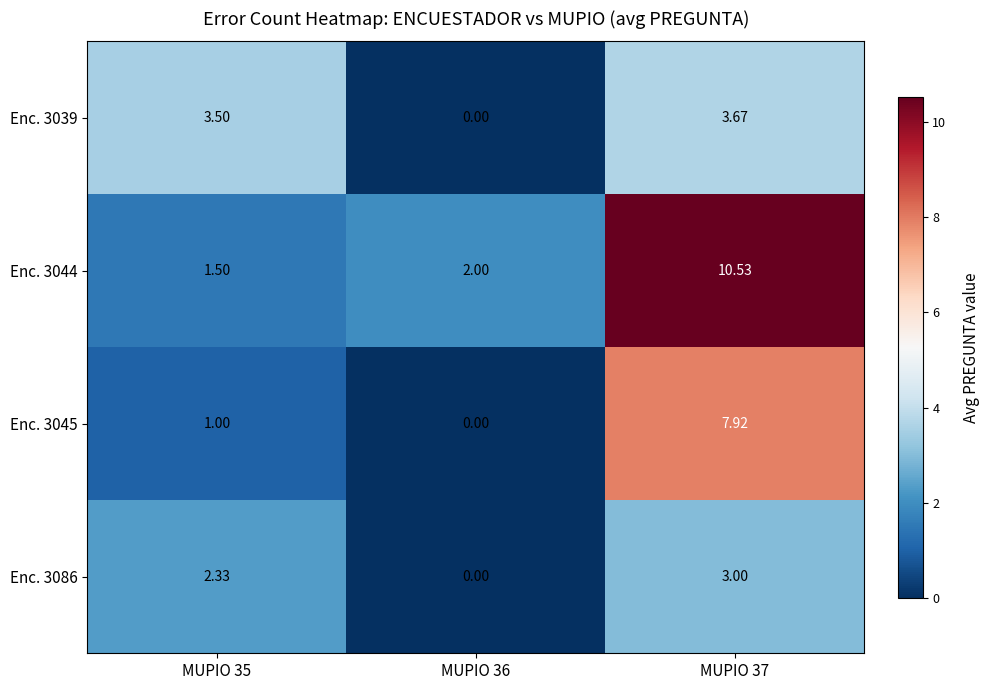

How many distinct data groups are displayed?

4